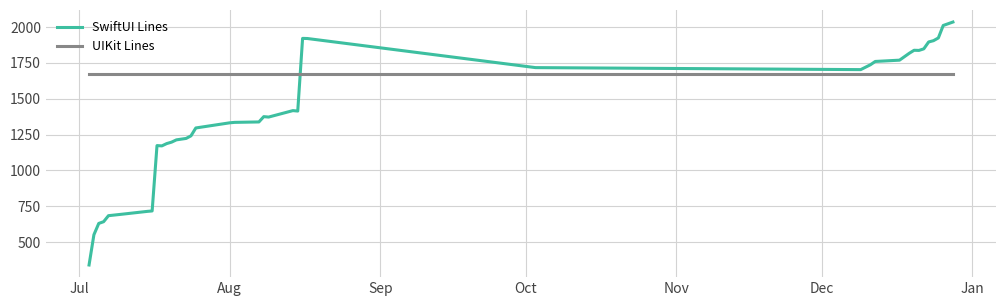

What are all the series names shown in the legend?

SwiftUI Lines, UIKit Lines